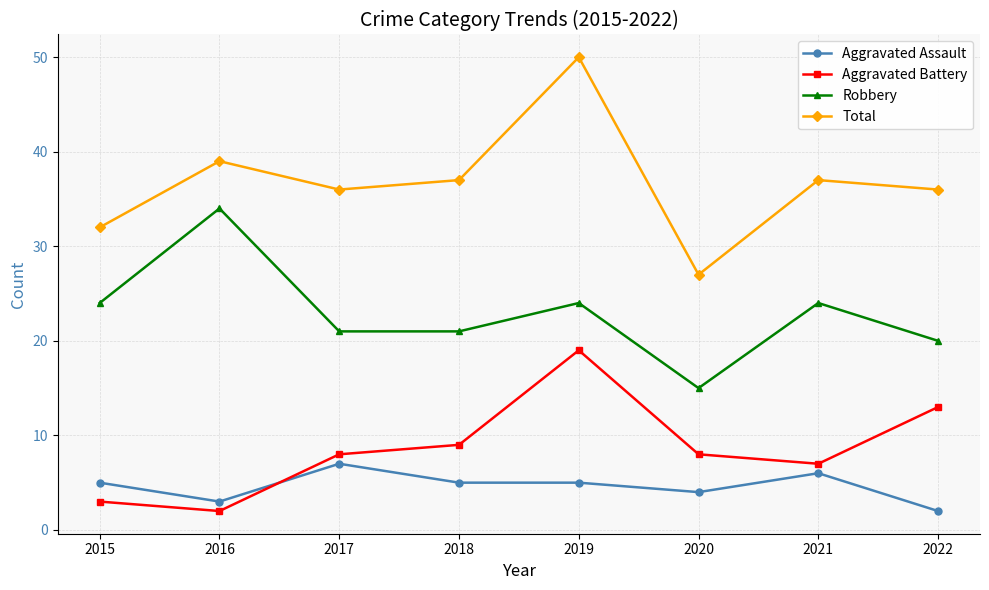

Which category has the lowest value in the Aggravated Assault series?

2022